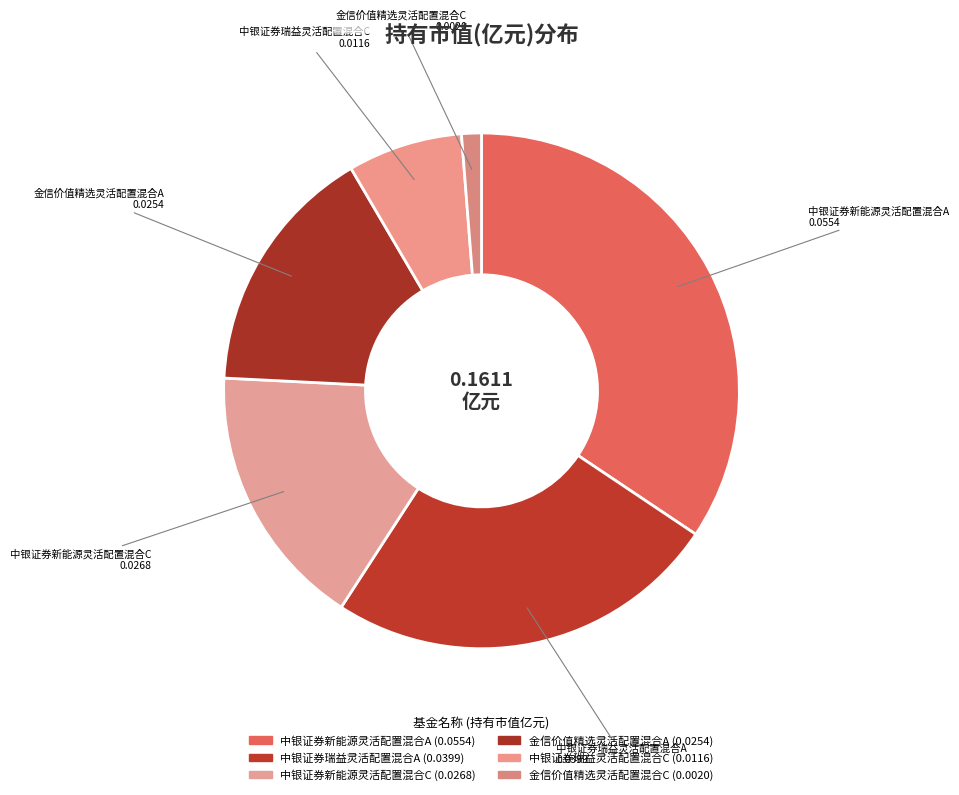

How many slices are in this pie chart?

6